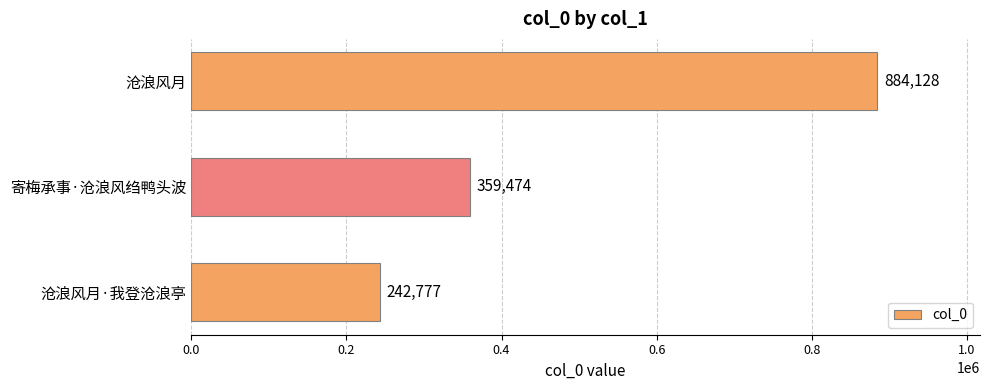

What is the average value?

495460